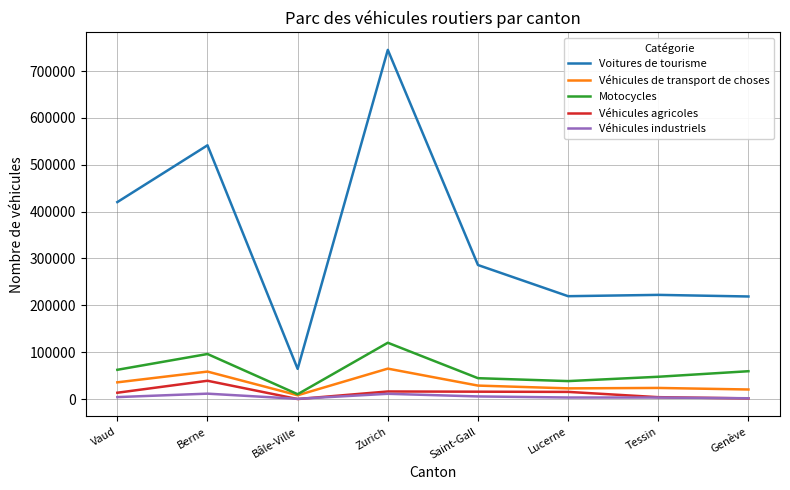

At which category does the chart reach its peak across all series?

Zurich